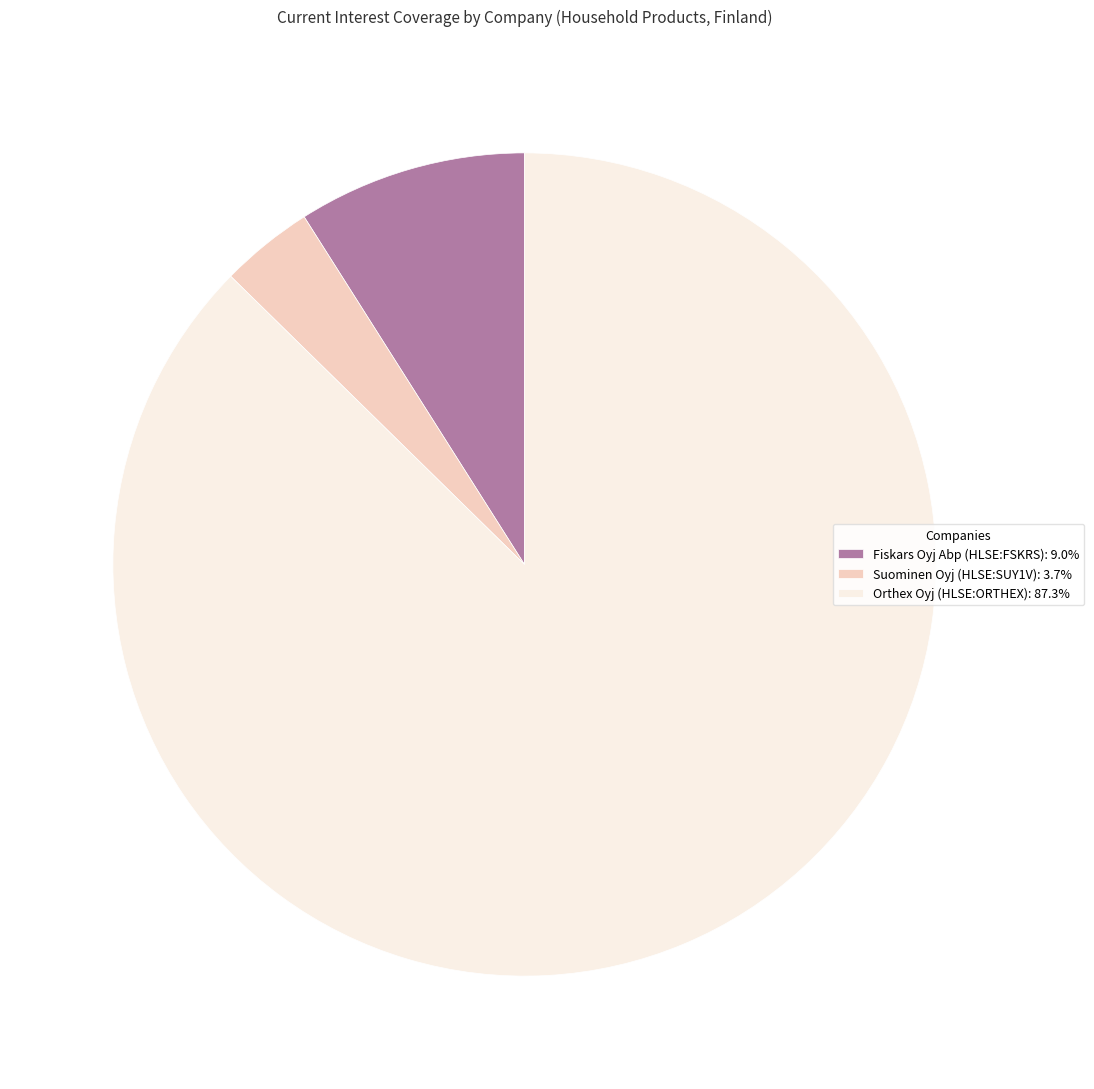

Do Fiskars Oyj Abp (HLSE:FSKRS): 9.0% and Suominen Oyj (HLSE:SUY1V): 3.7% together represent more than half of the pie?

No